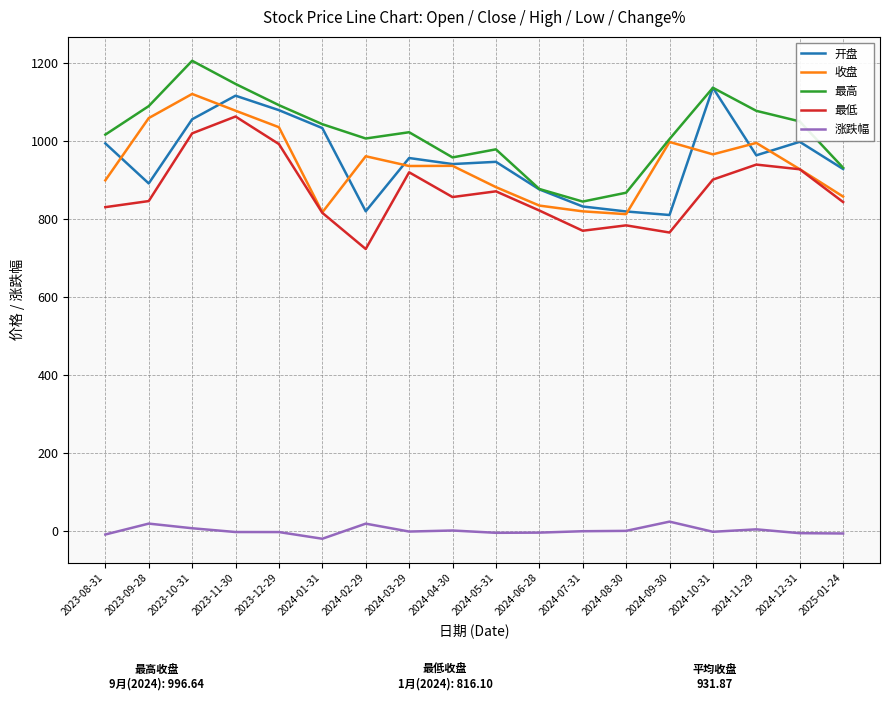

Is it true that 开盘 equals 831.1 at 2024-07-31?

True